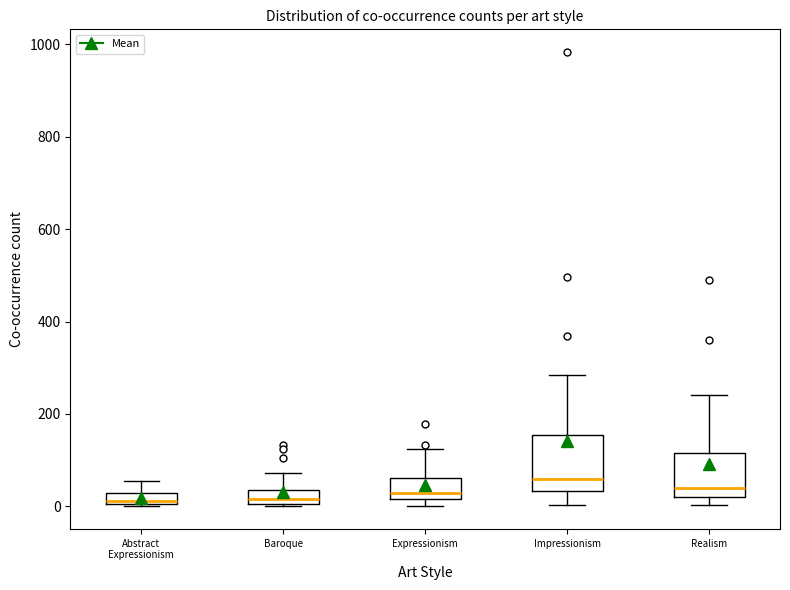

Where is the lower edge of the box for Abstract Expressionism on the y-axis? The values are not printed on the chart, so give them approximately, as read against the axis.

0